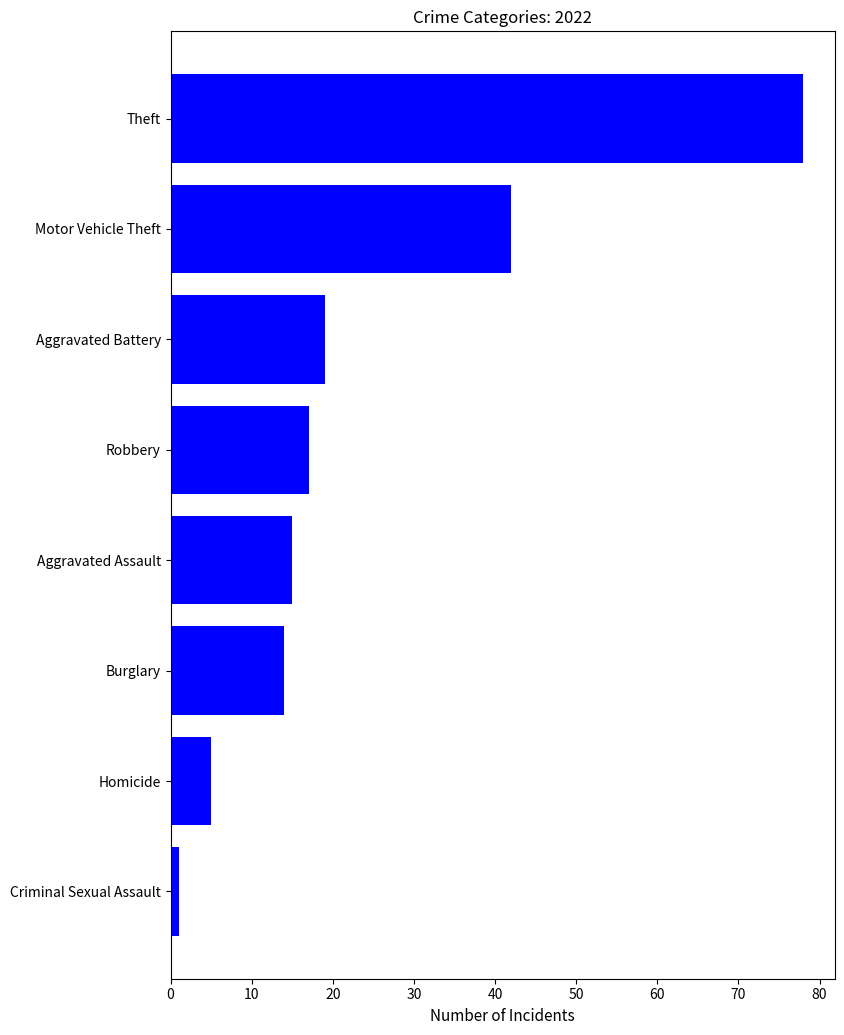

What is the greatest value displayed?

78